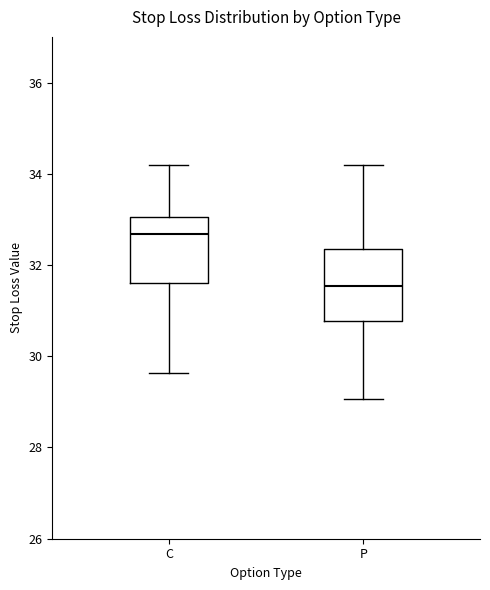

Reading left to right, read every box against the y-axis: the position of its median line, the range the box covers, and the ends of its whiskers. The values are not printed on the chart, so give them approximately, as read against the axis.

C: median 32.6, box 31.6 to 33.0, whiskers 29.6 to 34.2
P: median 31.6, box 30.8 to 32.4, whiskers 29.0 to 34.2